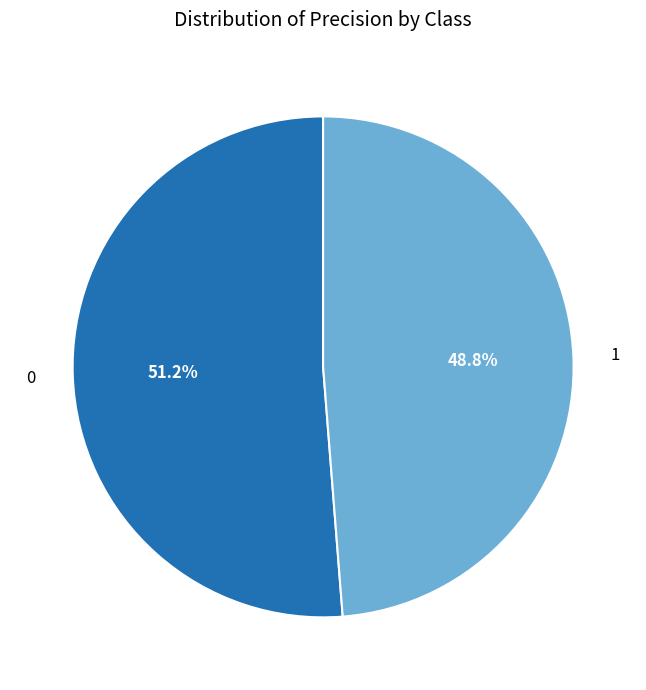

Which slice is the smallest?

1